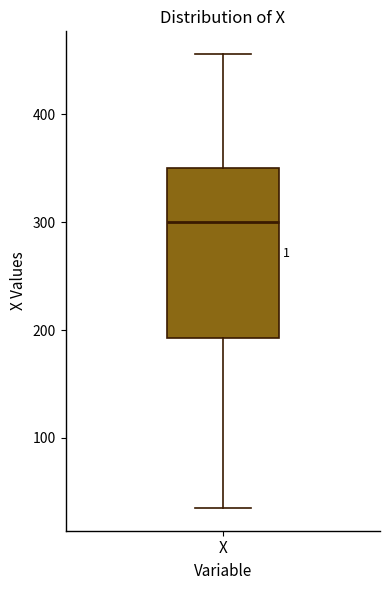

Read this box plot against the y-axis: the position of the median line, the range covered by the box, and the ends of both whiskers. The values are not printed on the chart, so give them approximately, as read against the axis.

median 300, box 190 to 350, whiskers 40 to 460